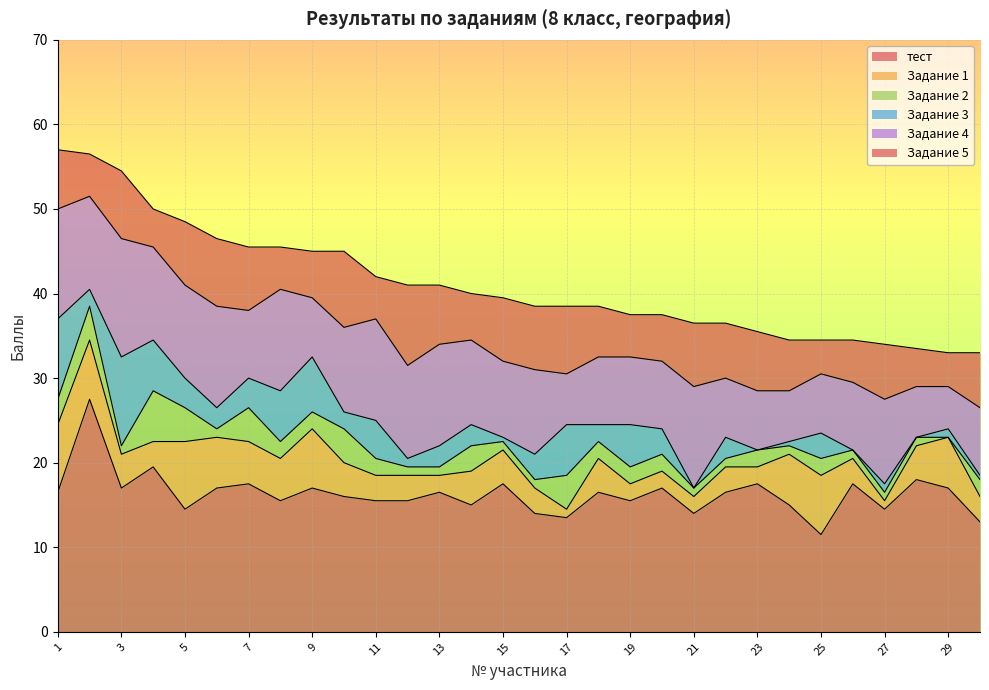

Is the value of Задание 3 at 19 greater than the value of Задание 1 at 14?

Yes